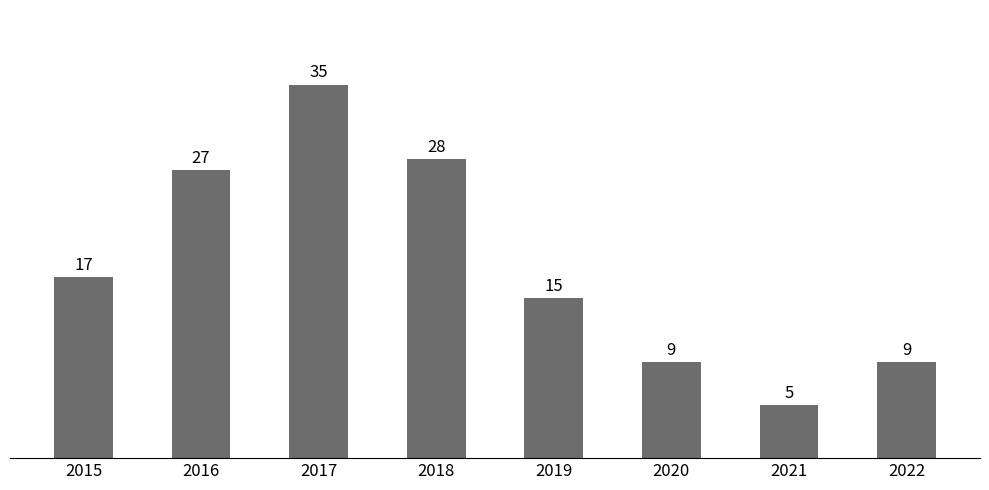

What is the maximum value shown in the chart?

35